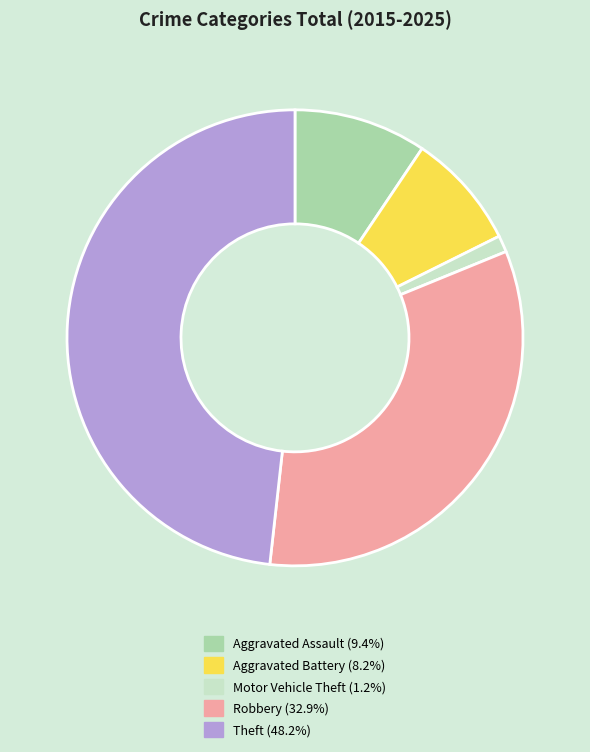

Rank the categories by value from highest to lowest.

Theft, Robbery, Aggravated Assault, Aggravated Battery, Motor Vehicle Theft